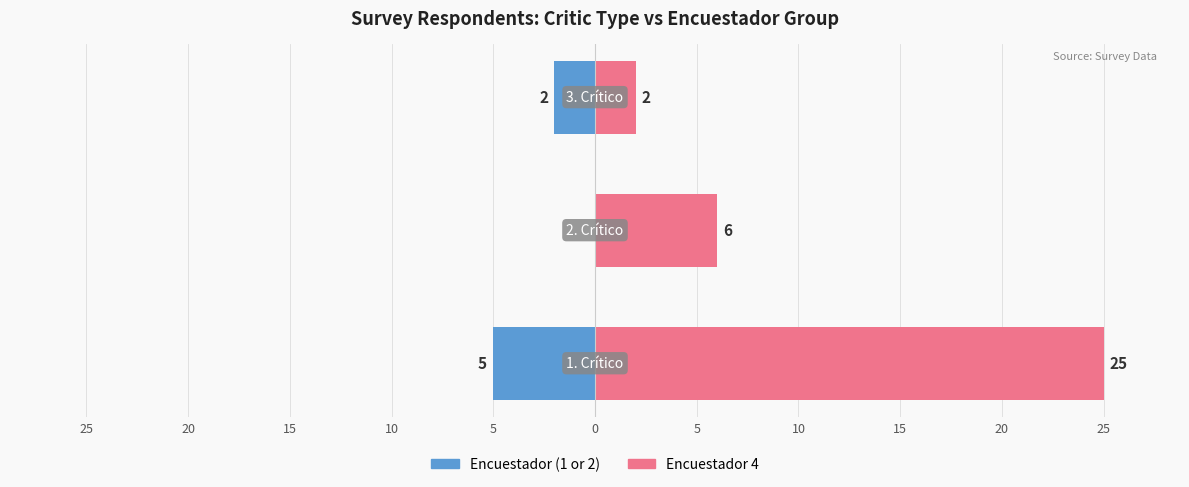

How many negative values does the Encuestador (1 or 2) series have?

2